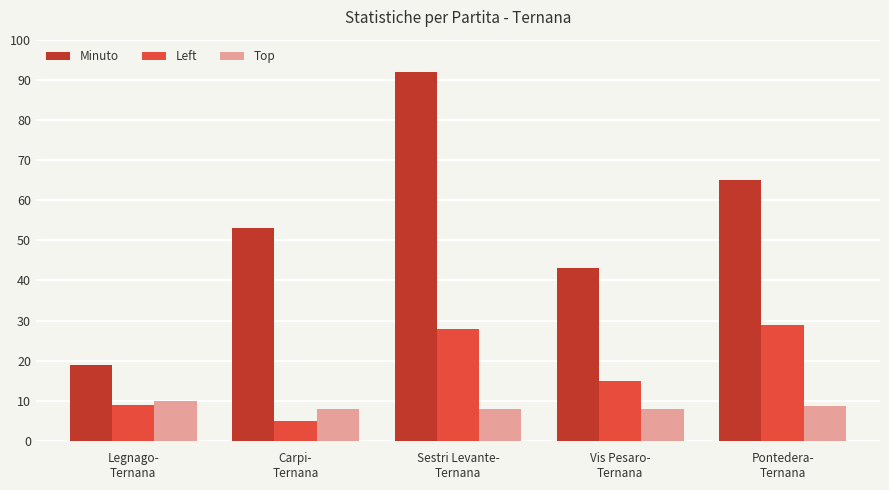

Rank the categories by Minuto value from highest to lowest.

Sestri Levante-
Ternana, Pontedera-
Ternana, Carpi-
Ternana, Vis Pesaro-
Ternana, Legnago-
Ternana